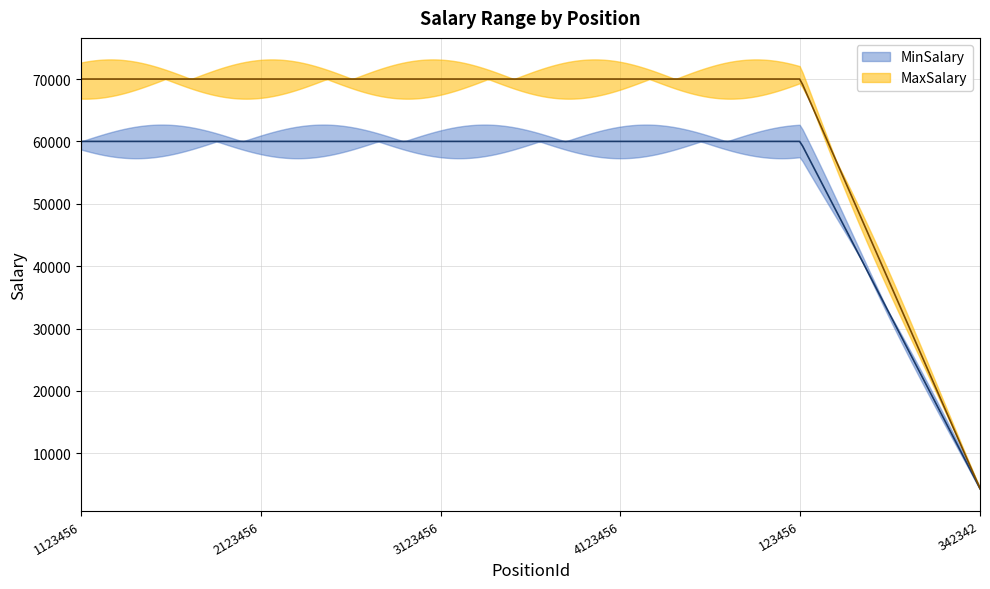

What is the value of the MinSalary point at the 2nd from the left?

60000